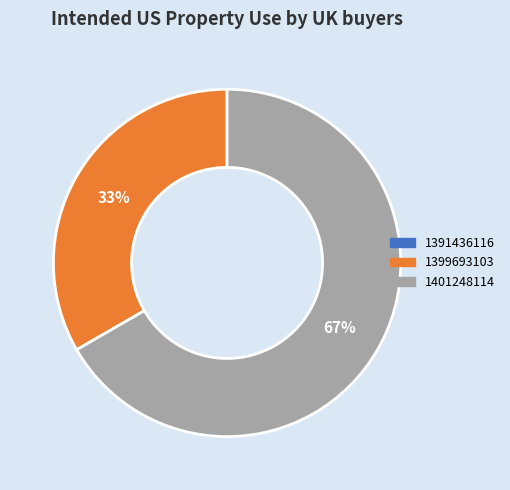

What percentage is the 1399693103 slice, to the nearest percent?

33%